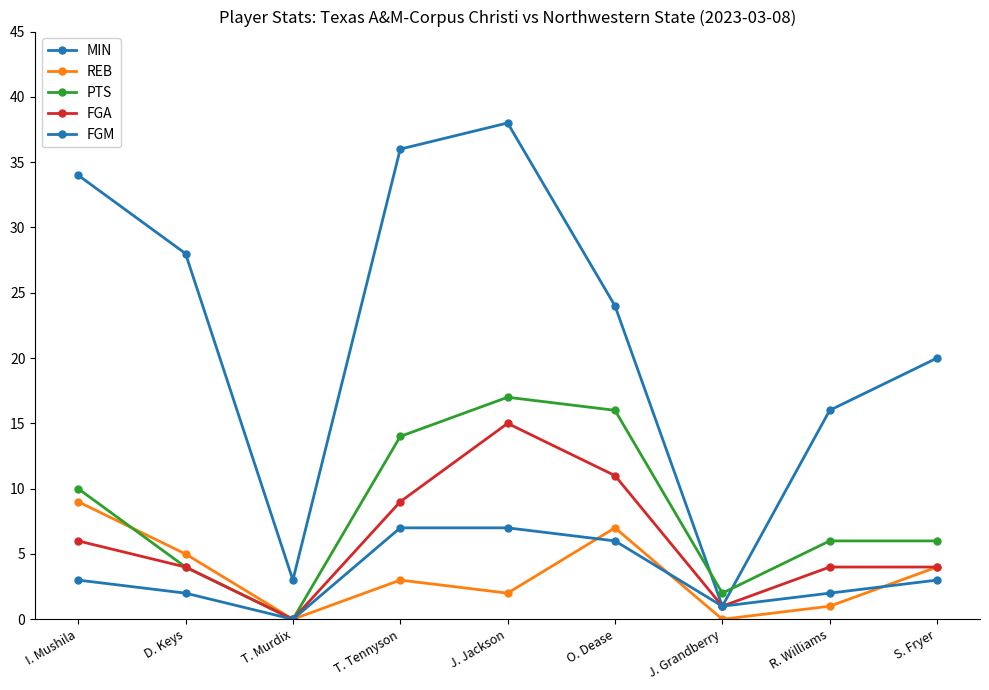

Is this an area chart (filled region under the line)?

No